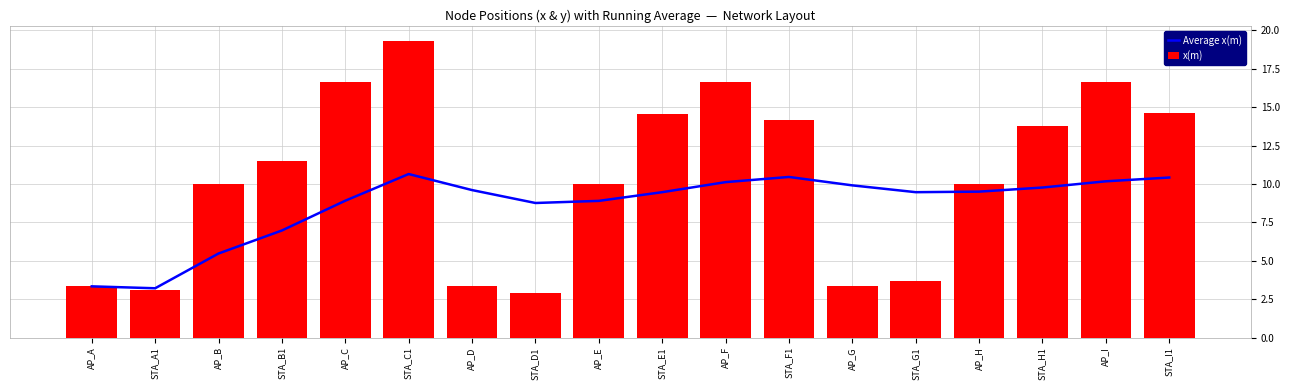

The value of Average x(m) at AP_B is 9.2. True or false?

False